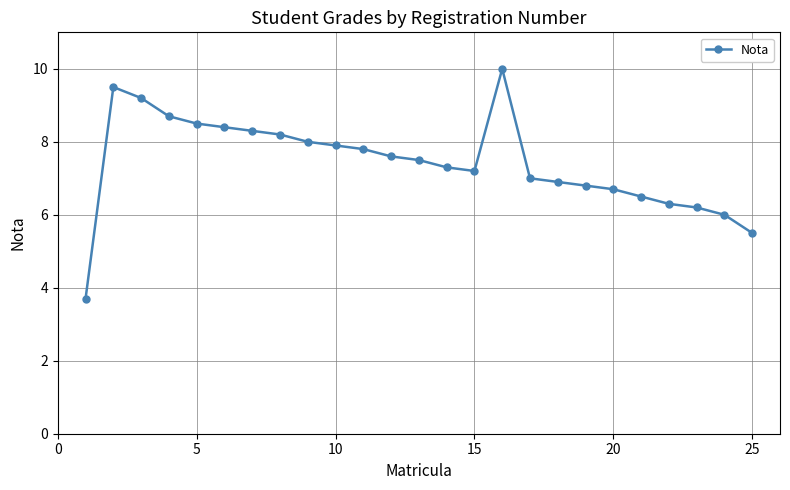

What is the sum of all values?

185.7